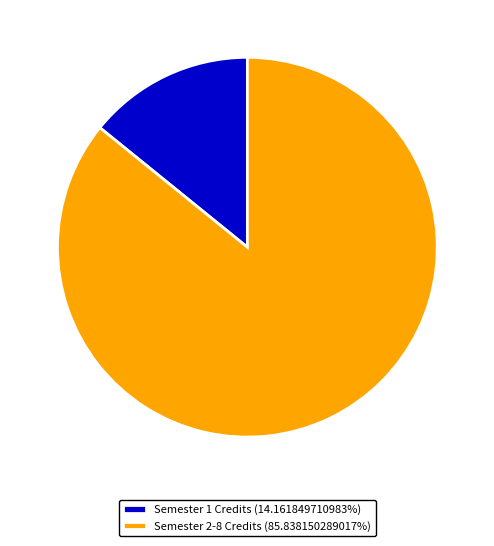

Does any single category account for the majority?

Yes